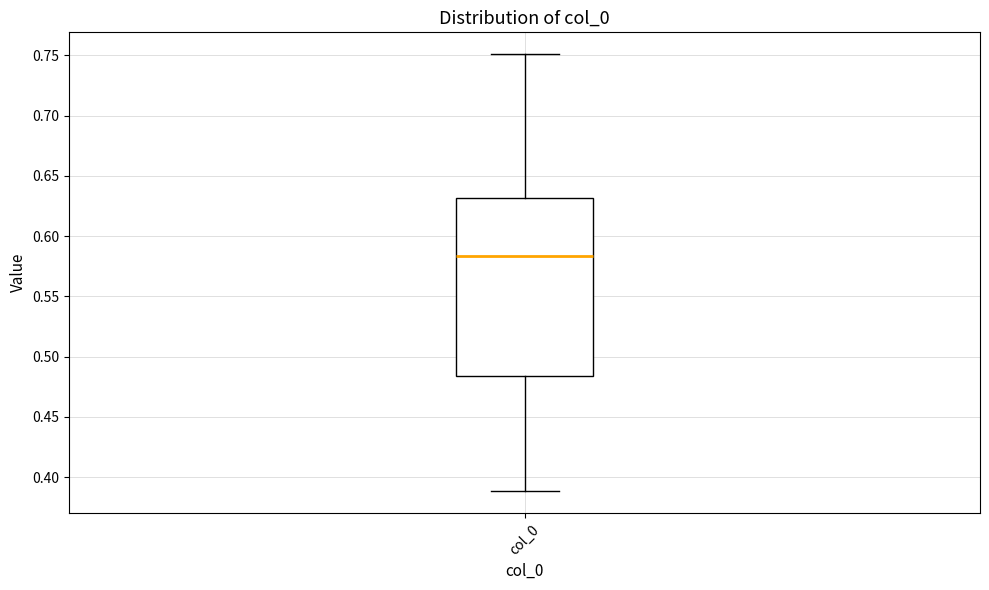

Where is the lower edge of the box for col_0 on the y-axis? The values are not printed on the chart, so give them approximately, as read against the axis.

0.485